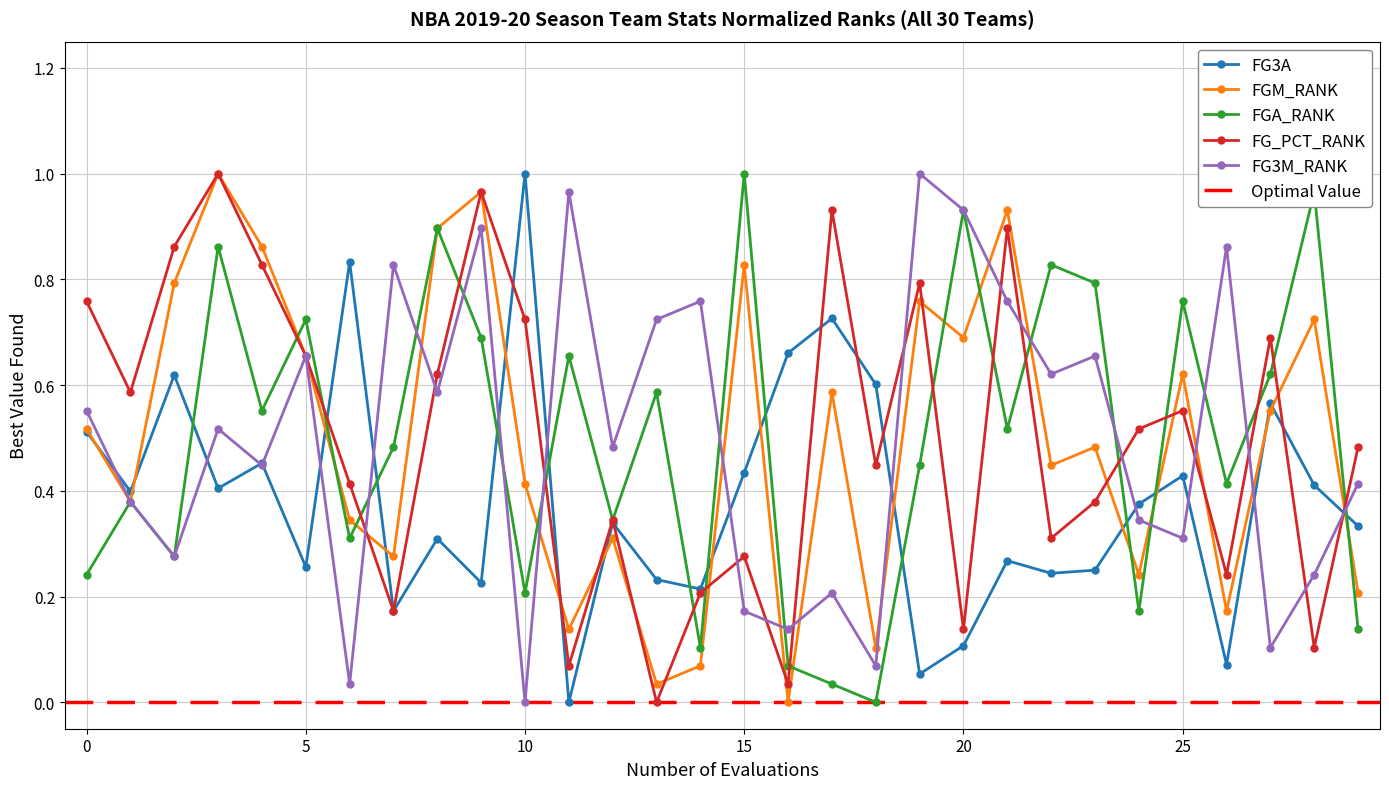

Which category has the lowest value in the FG3M_RANK series?

10